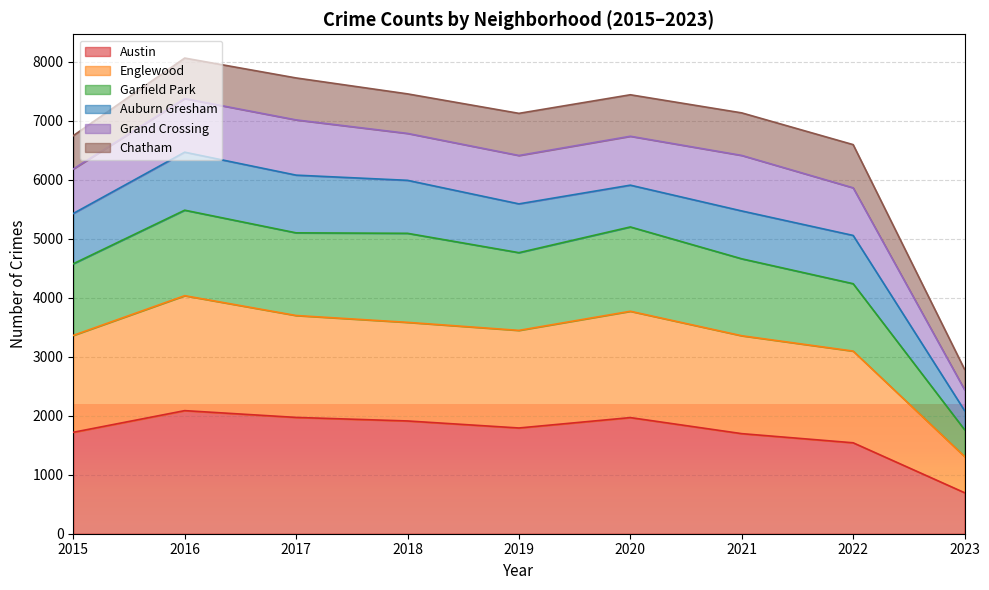

True or false: Austin has a value of 2357 at 2019.

False